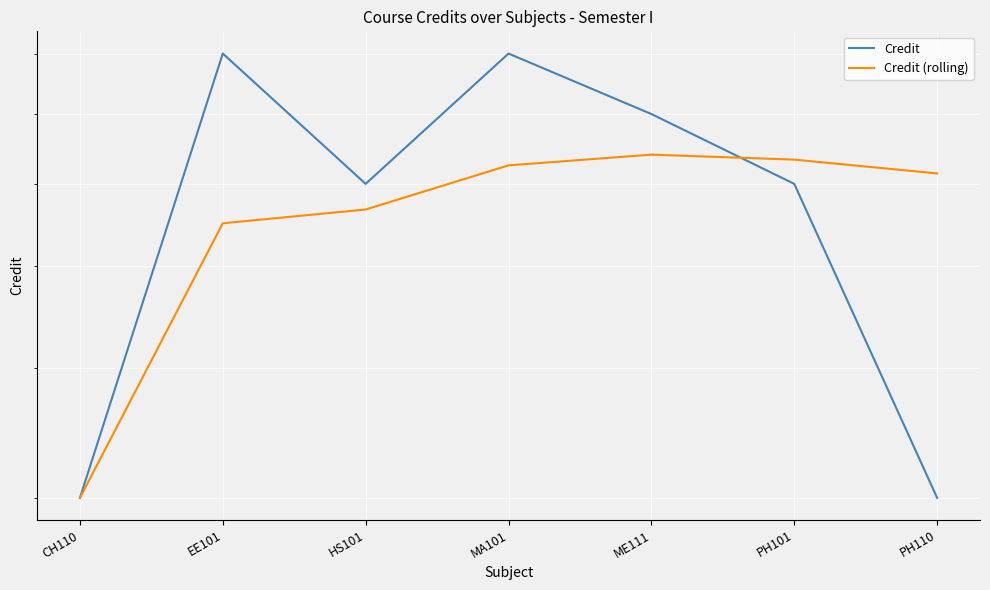

The value of Credit (rolling) at EE101 is 9.6. True or false?

False